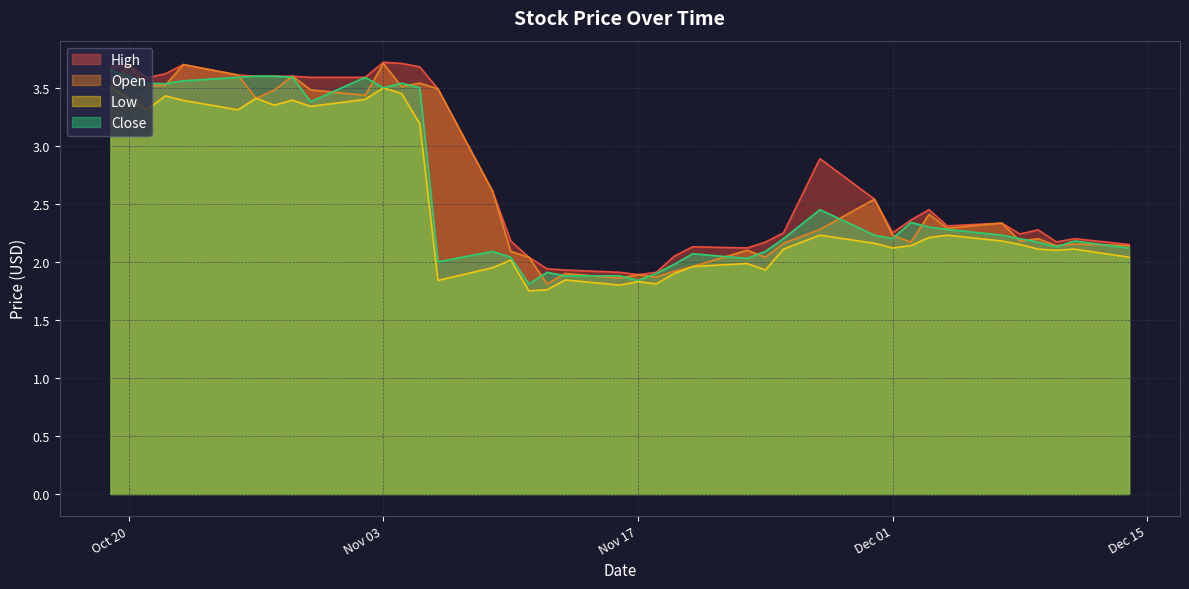

True or false: Low has a value of 1.8 at Nov 17.

True